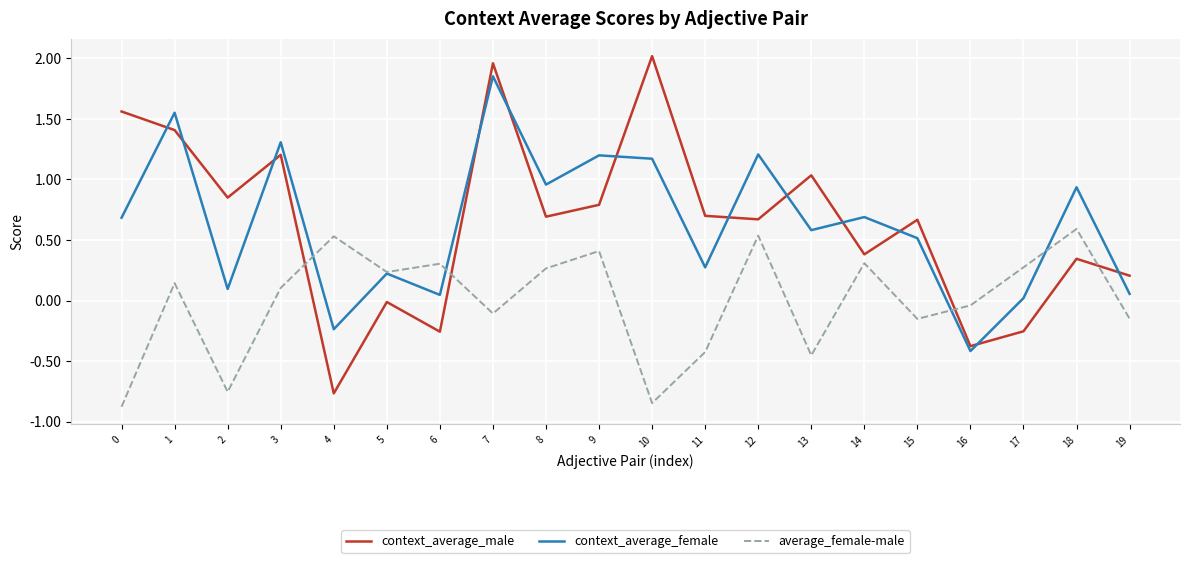

What is the difference between the highest and lowest values at 7?

2.1